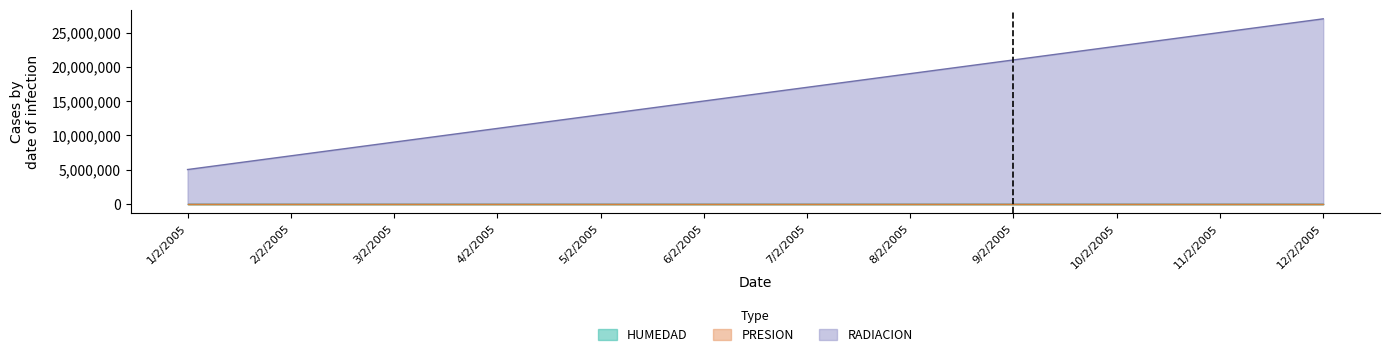

What is the value of the PRESION point at the 3rd from the left?

9555